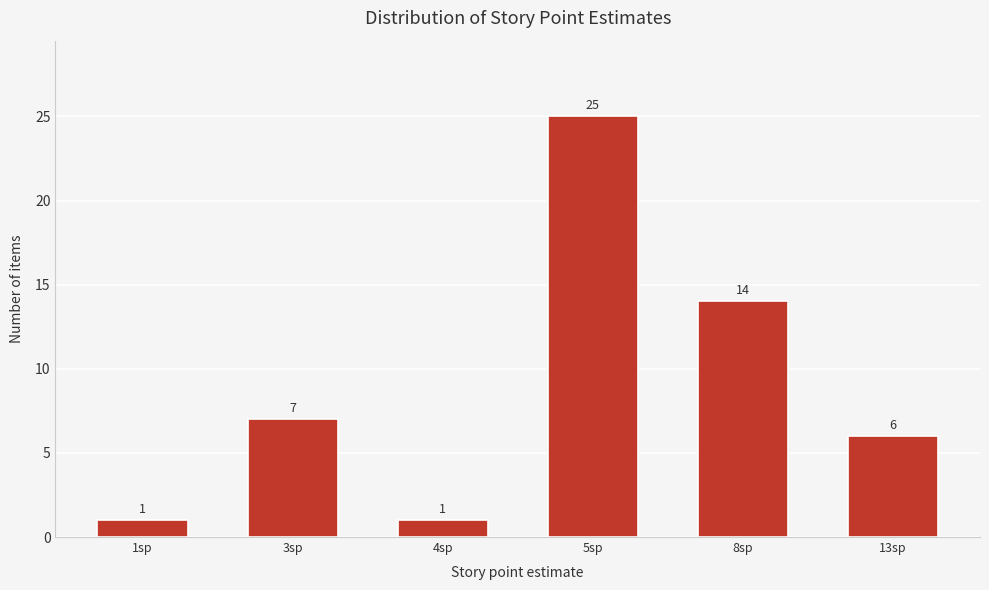

Reading left to right, list all the values displayed in this chart.

1	7	1	25	14	6